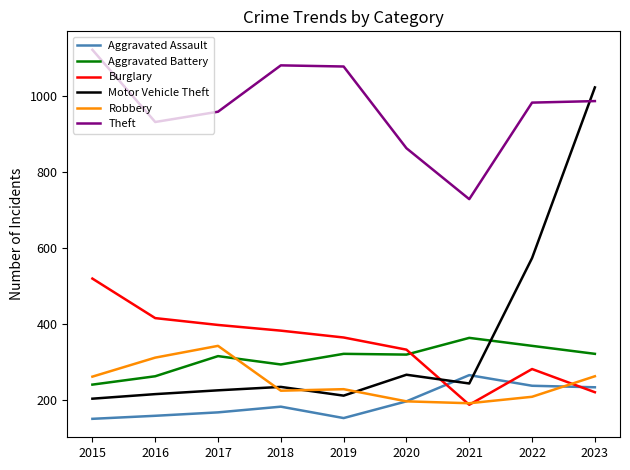

Read the Robbery value at 2015.

261